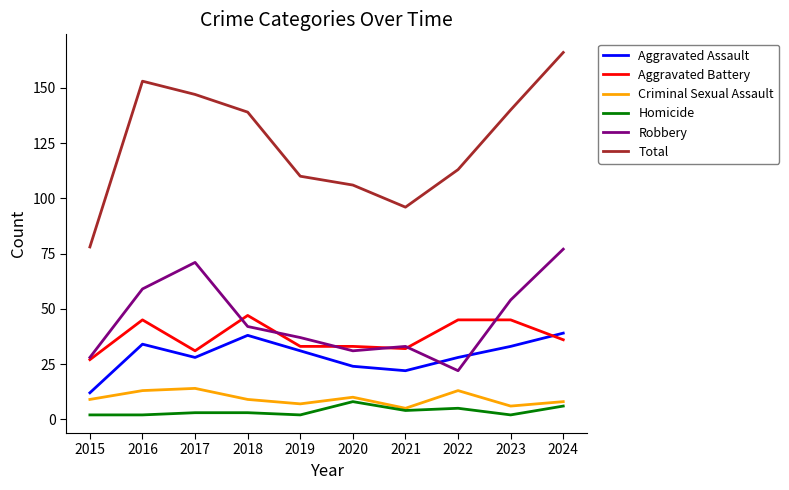

Which series has the largest total across all categories?

Total